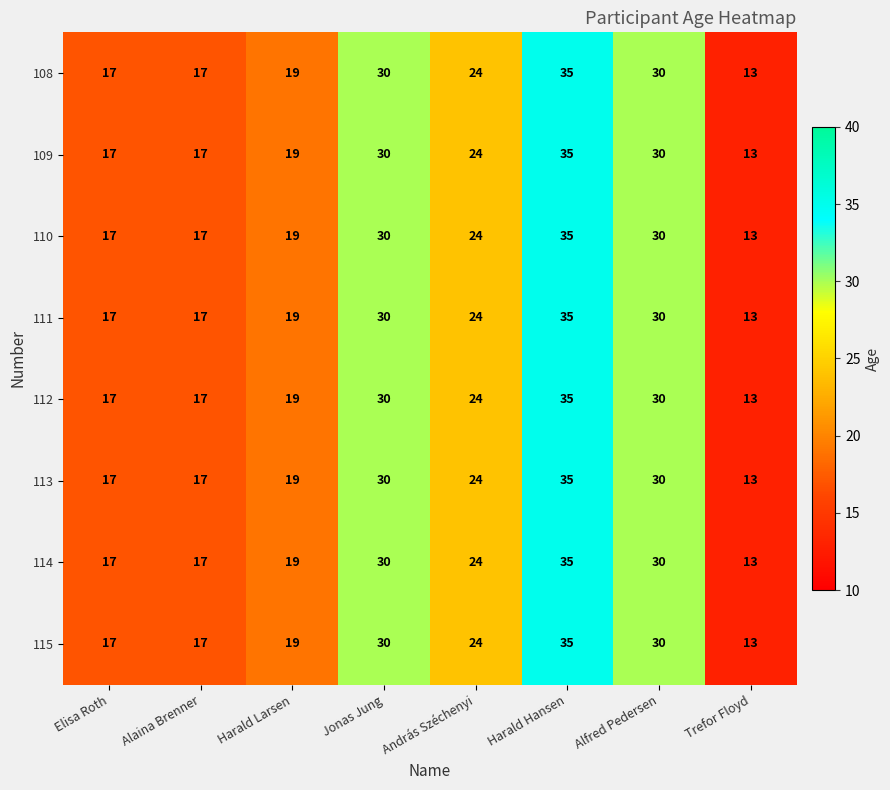

What is the smallest value displayed?

13